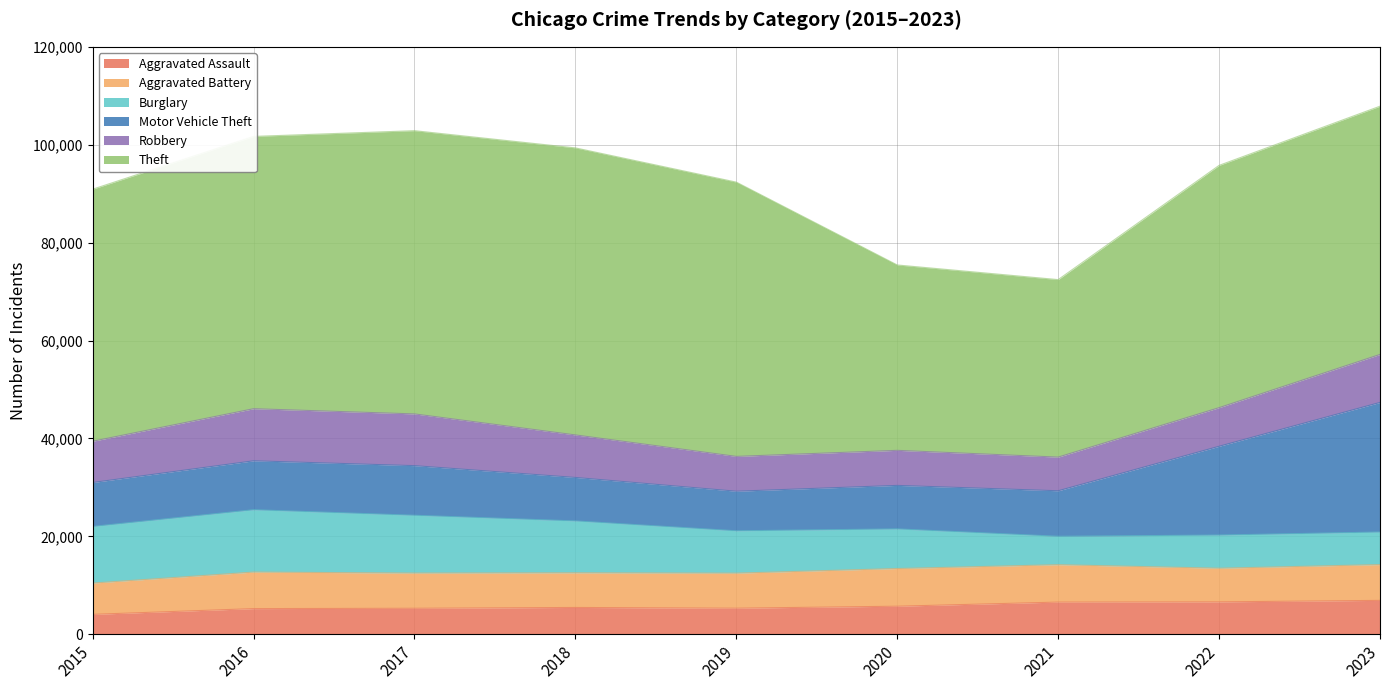

What is the maximum value shown in the chart?

58638